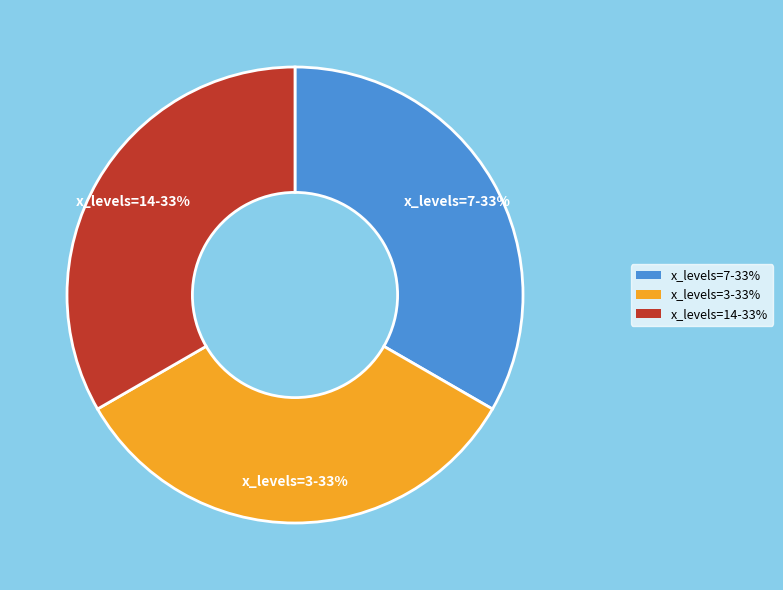

Is the sum of x_levels=14-33% and x_levels=3-33% greater than half?

Yes